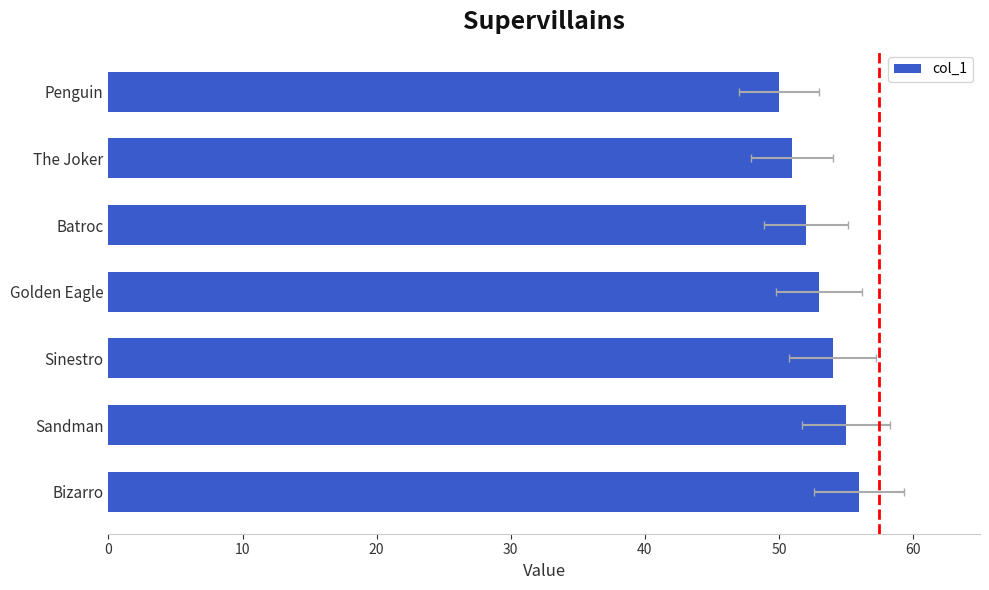

What is the maximum value shown in the chart?

56